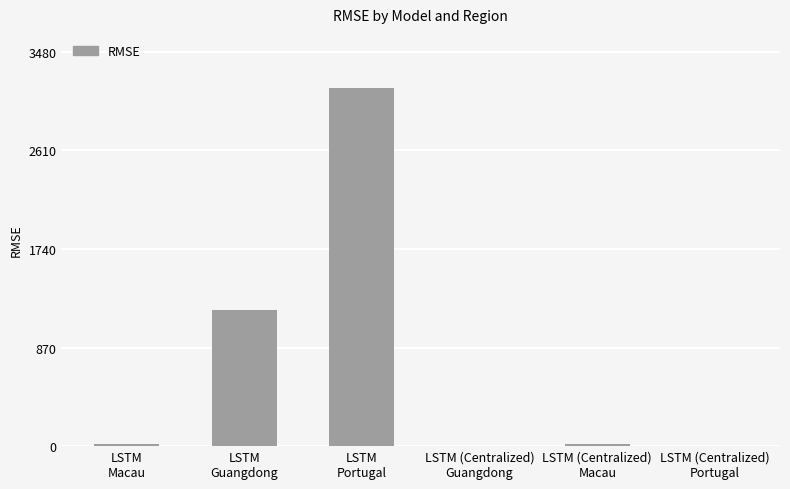

What is the maximum value shown in the chart?

3163.8